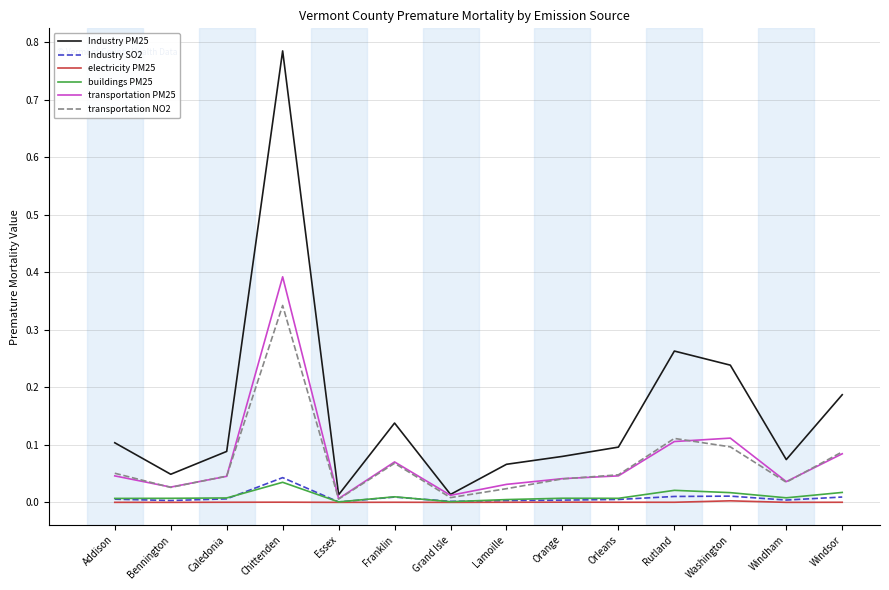

The value of Industry PM25 at Windham is 0.0. True or false?

False